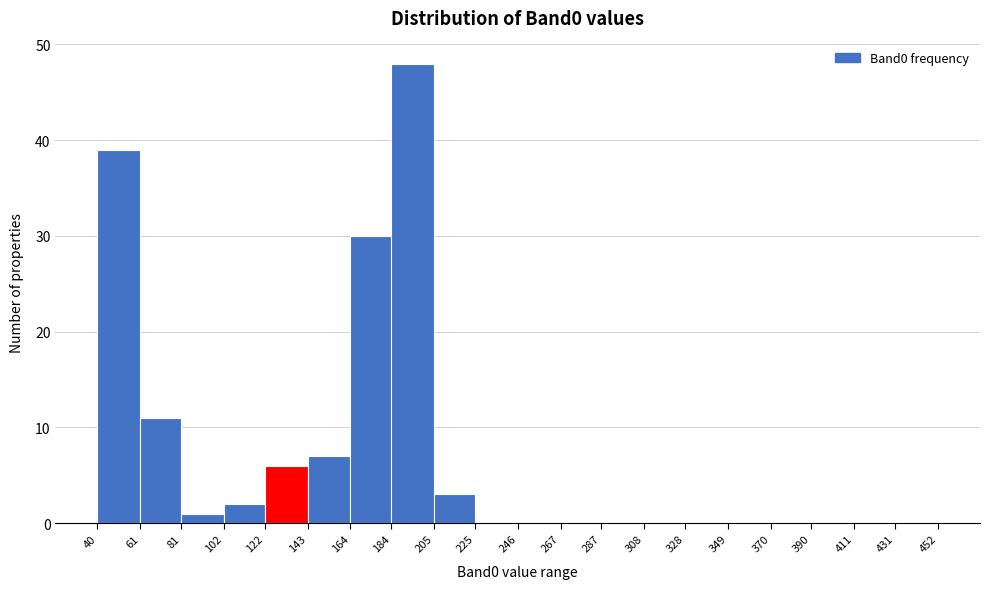

Reading left to right, list every bar in this chart as the range it spans on the x-axis followed by its height. The values are not printed on the chart, so give them approximately, as read against the axis.

40 to 61: 39
61 to 81: 11
81 to 102: 1
102 to 122: 2
122 to 143: 6
143 to 164: 7
164 to 184: 30
184 to 205: 48
205 to 225: 3
225 to 246: 0
246 to 267: 0
267 to 287: 0
287 to 308: 0
308 to 328: 0
328 to 349: 0
349 to 370: 0
370 to 390: 0
390 to 411: 0
411 to 431: 0
431 to 452: 0